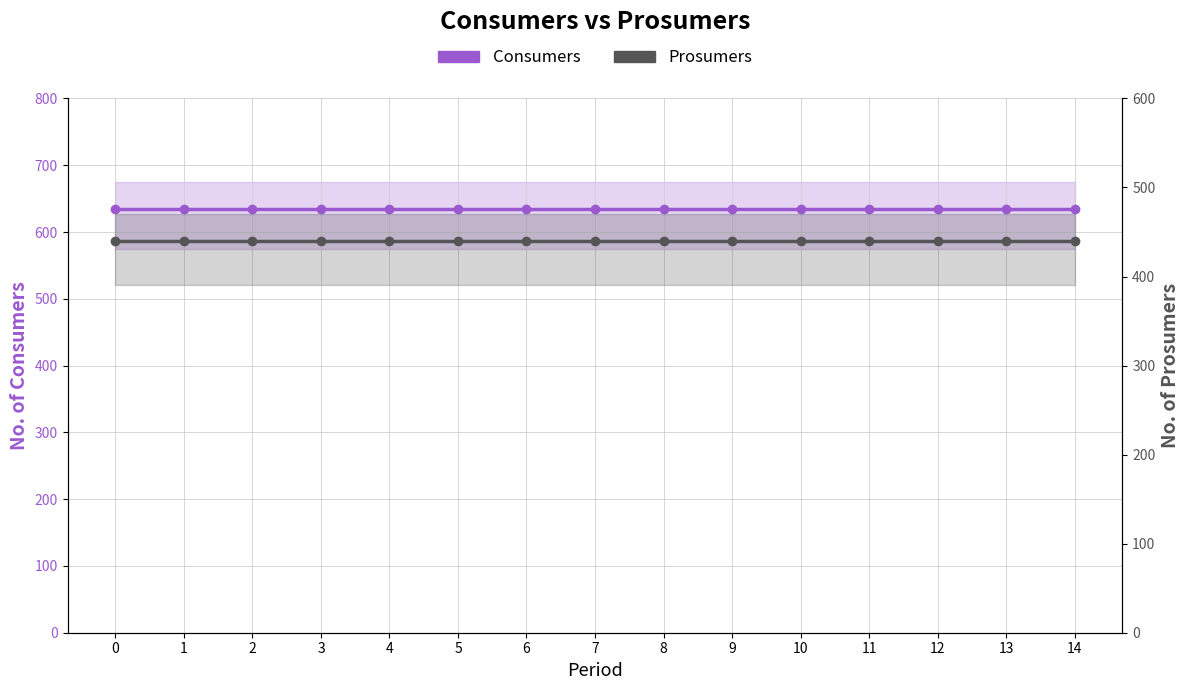

Which series has the largest total across all categories?

Consumers